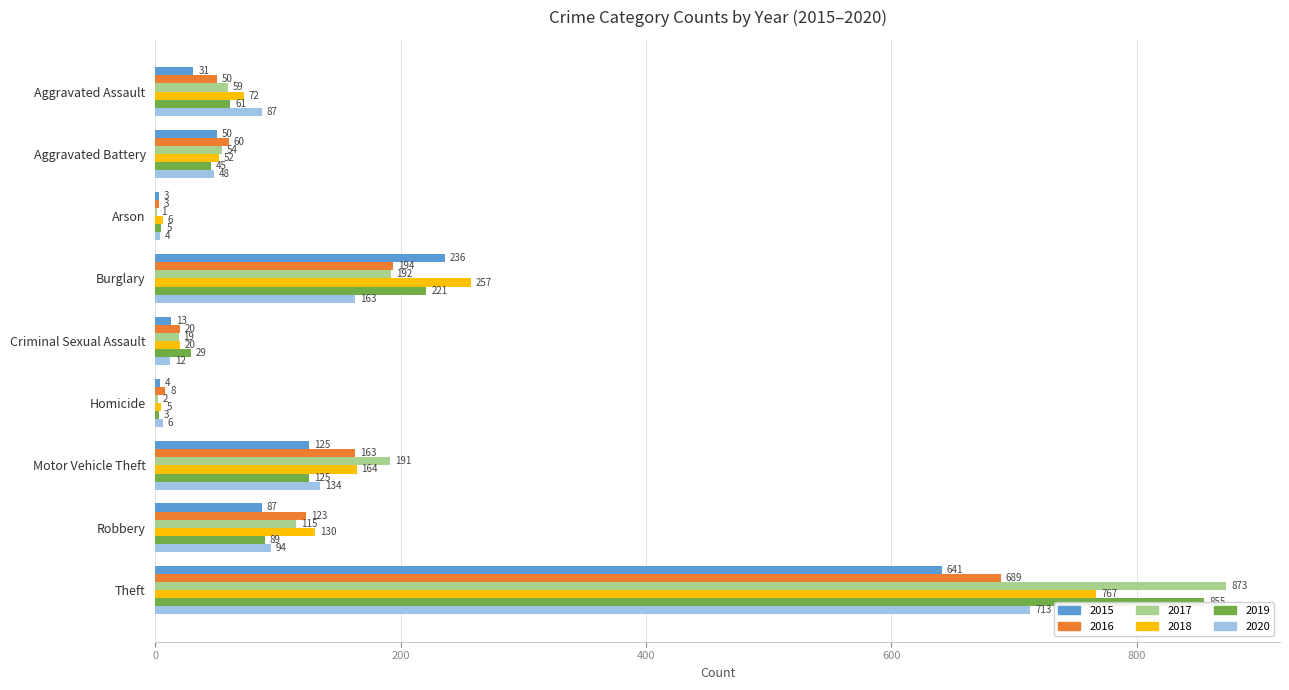

List the labels in order of 2018 value, smallest first.

Homicide, Arson, Criminal Sexual Assault, Aggravated Battery, Aggravated Assault, Robbery, Motor Vehicle Theft, Burglary, Theft